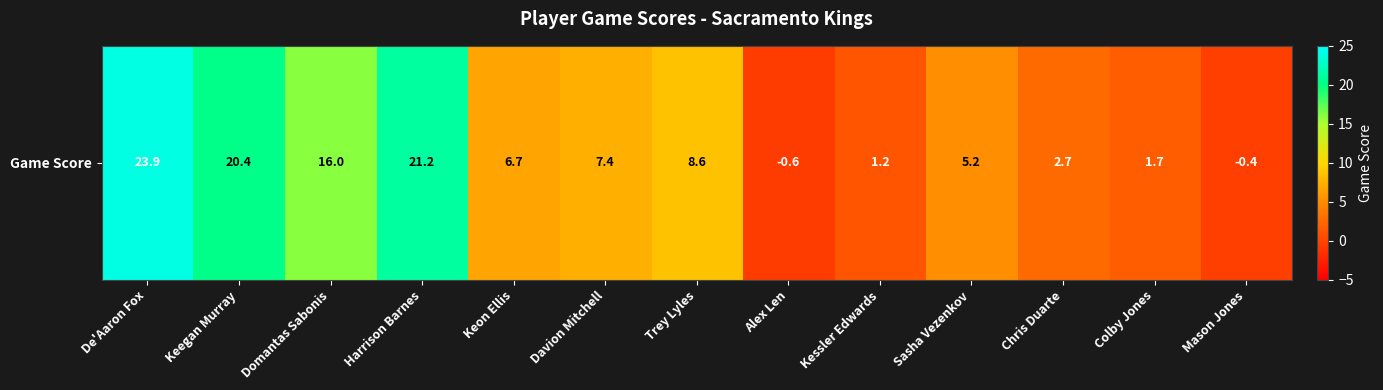

At which label is the value closest to 11?

Trey Lyles